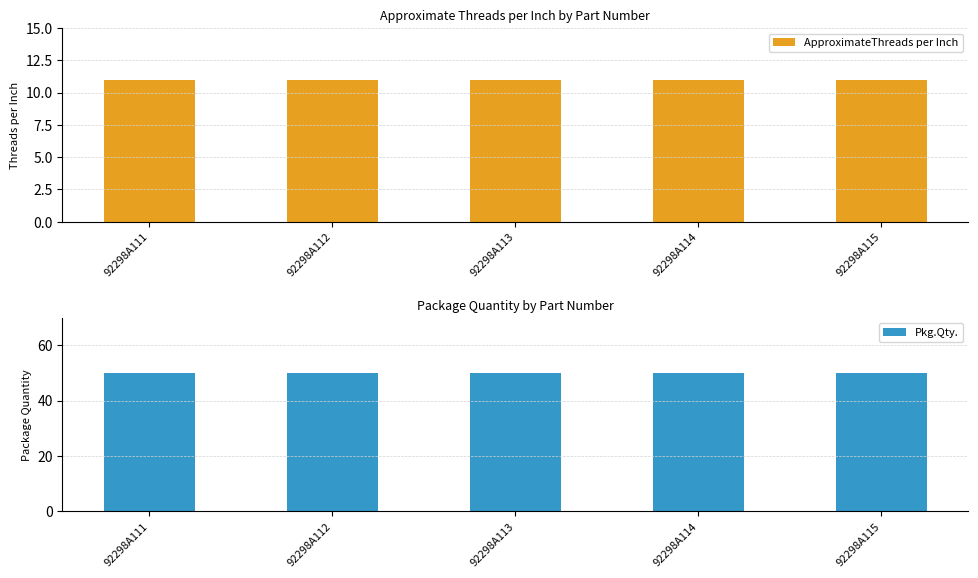

At 92298A113, list the series in order from smallest to largest.

ApproximateThreads per Inch, Pkg.Qty.